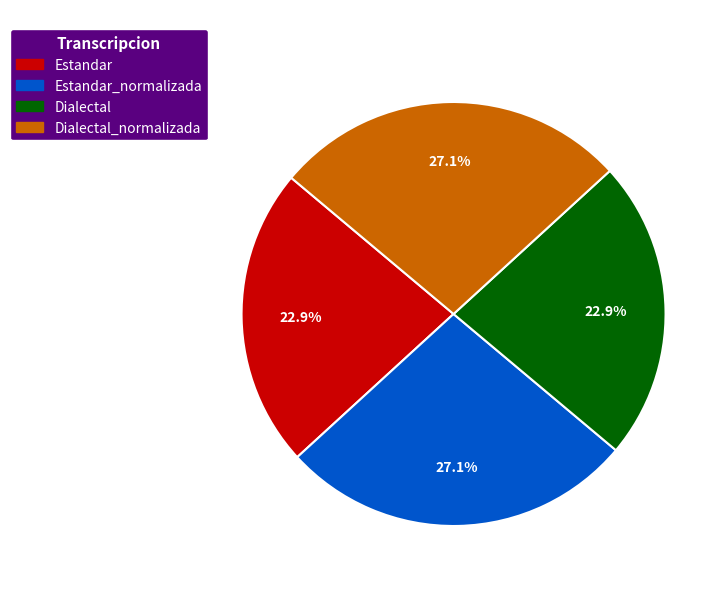

Does any single category account for the majority?

No